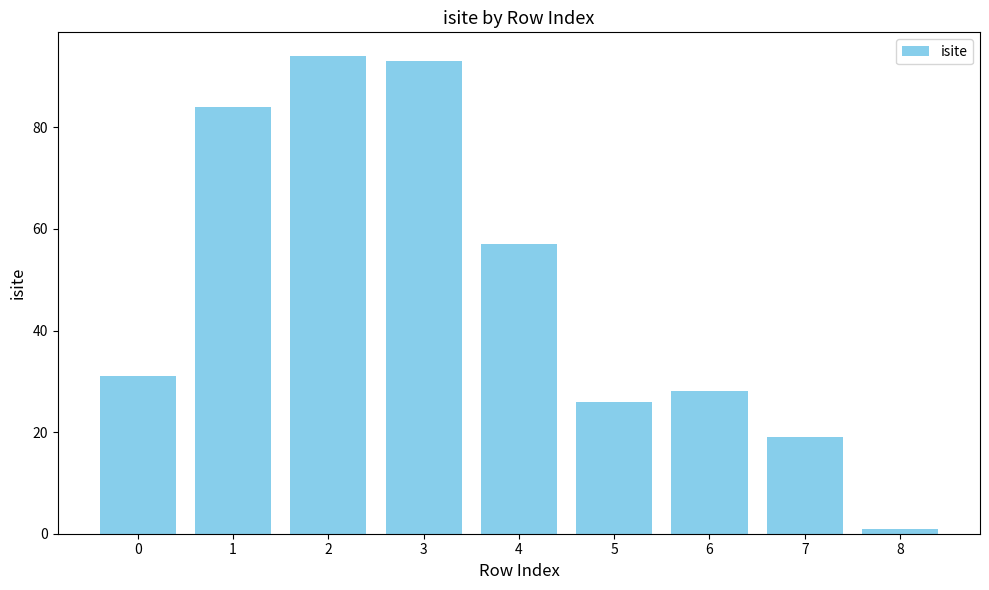

Rank the categories by value from lowest to highest.

8, 7, 5, 6, 0, 4, 1, 3, 2